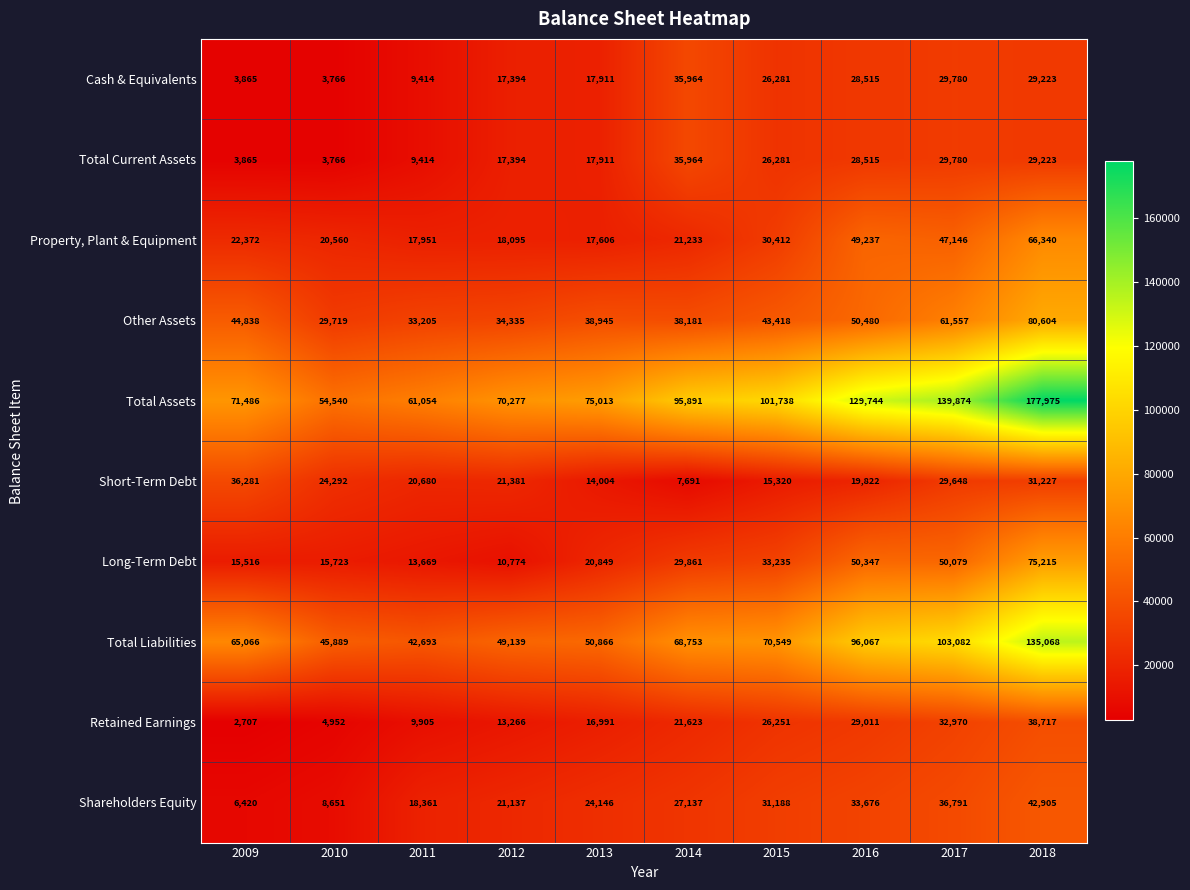

At which category does the chart reach its peak across all series?

2018